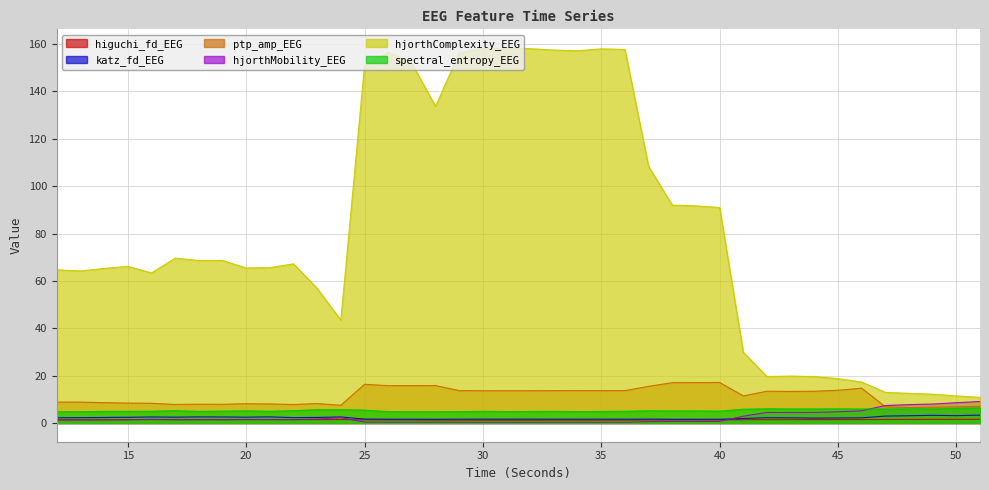

True or false: katz_fd_EEG and hjorthComplexity_EEG intersect in this chart.

False